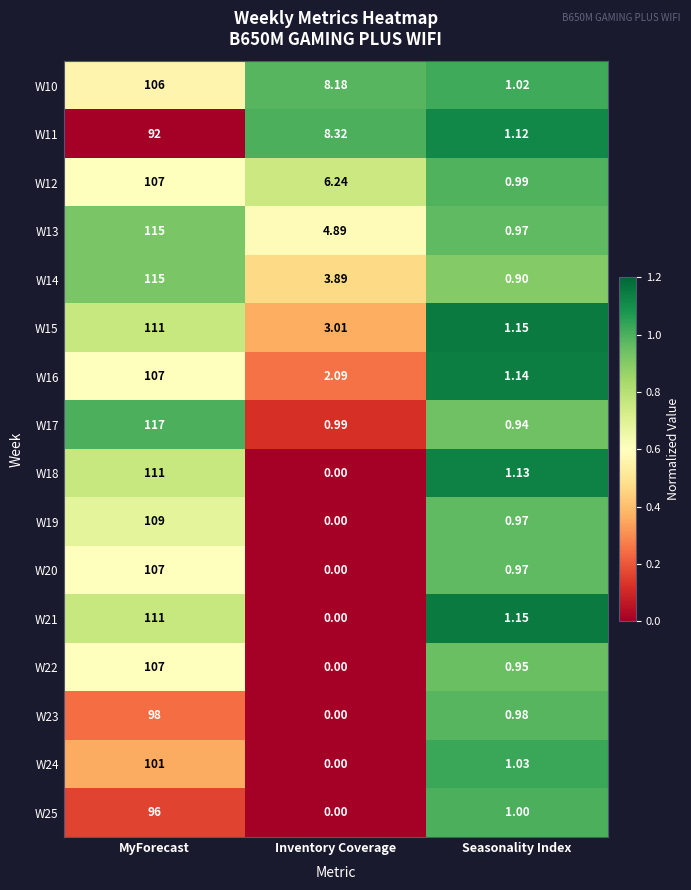

At which label does W16 first exceed 2?

MyForecast